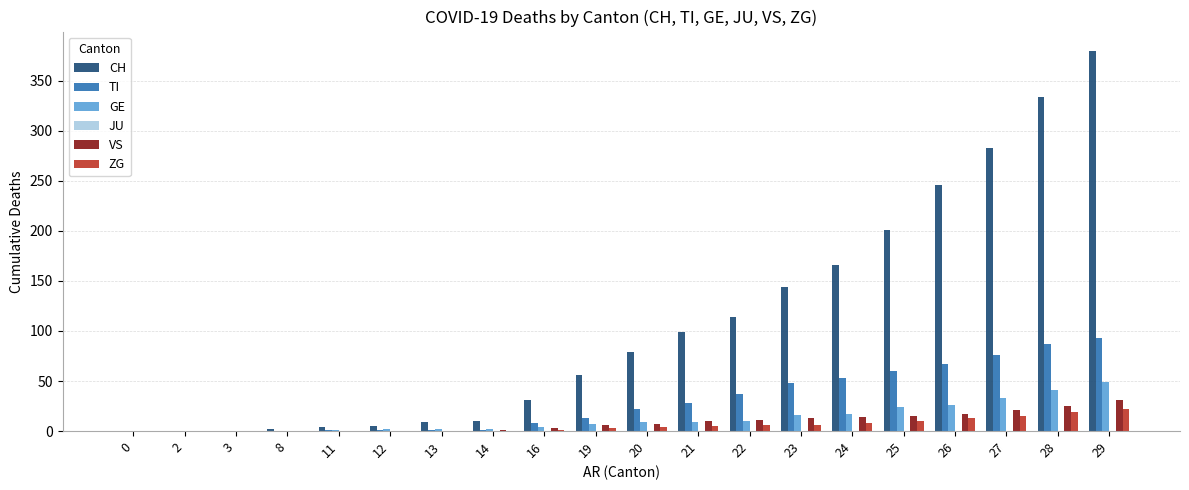

The value of TI at 28 is 118. True or false?

False